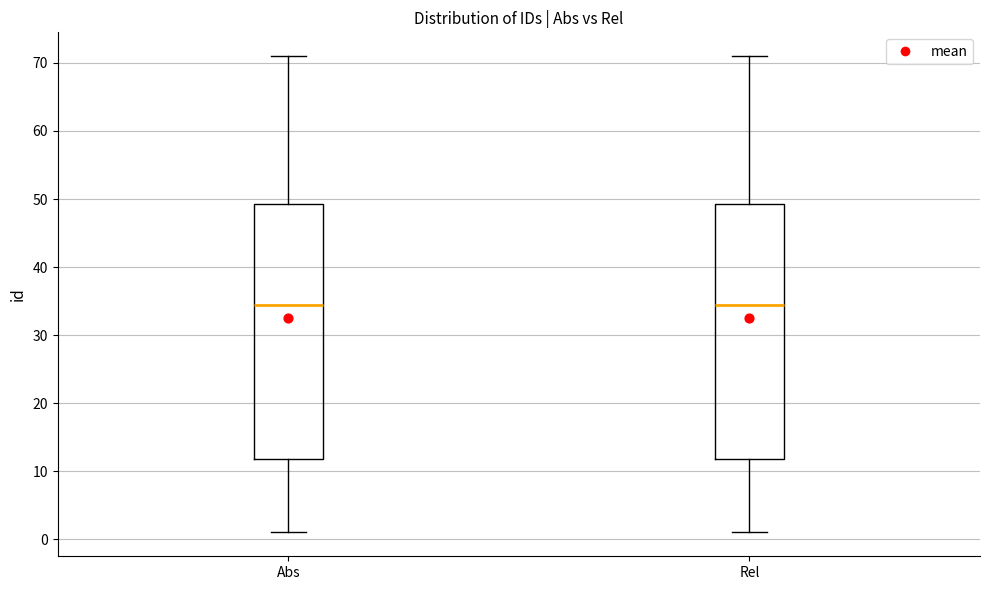

Reading left to right, read every box against the y-axis: the position of its median line, the range the box covers, and the ends of its whiskers. The values are not printed on the chart, so give them approximately, as read against the axis.

Abs: median 35, box 12 to 49, whiskers 1 to 71
Rel: median 35, box 12 to 49, whiskers 1 to 71